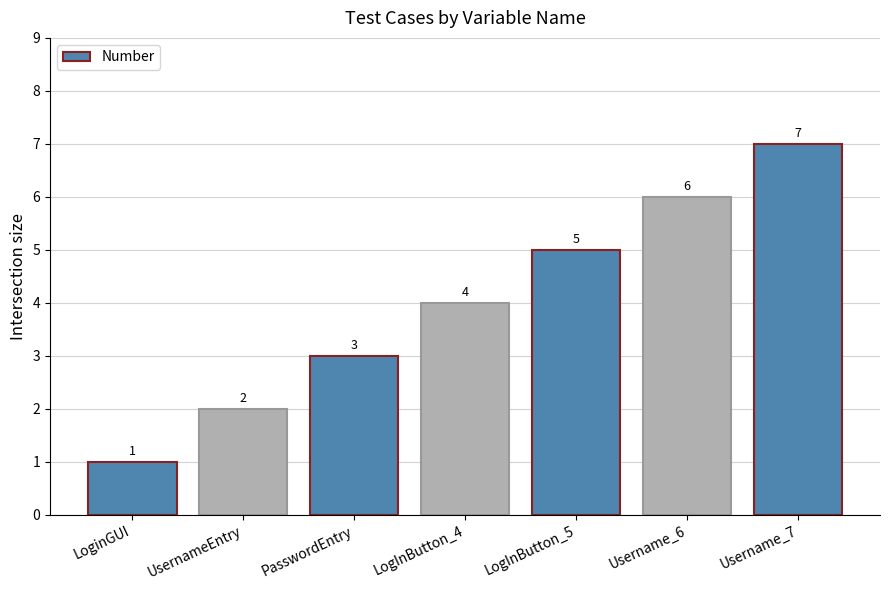

What is the value of the 5th bar from the left?

5